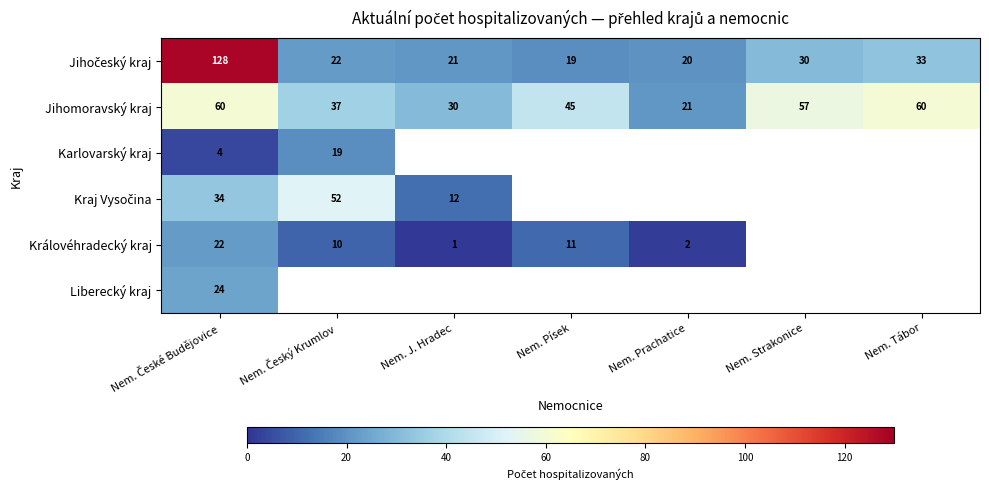

What is the sum of all Jihomoravský kraj values?

310